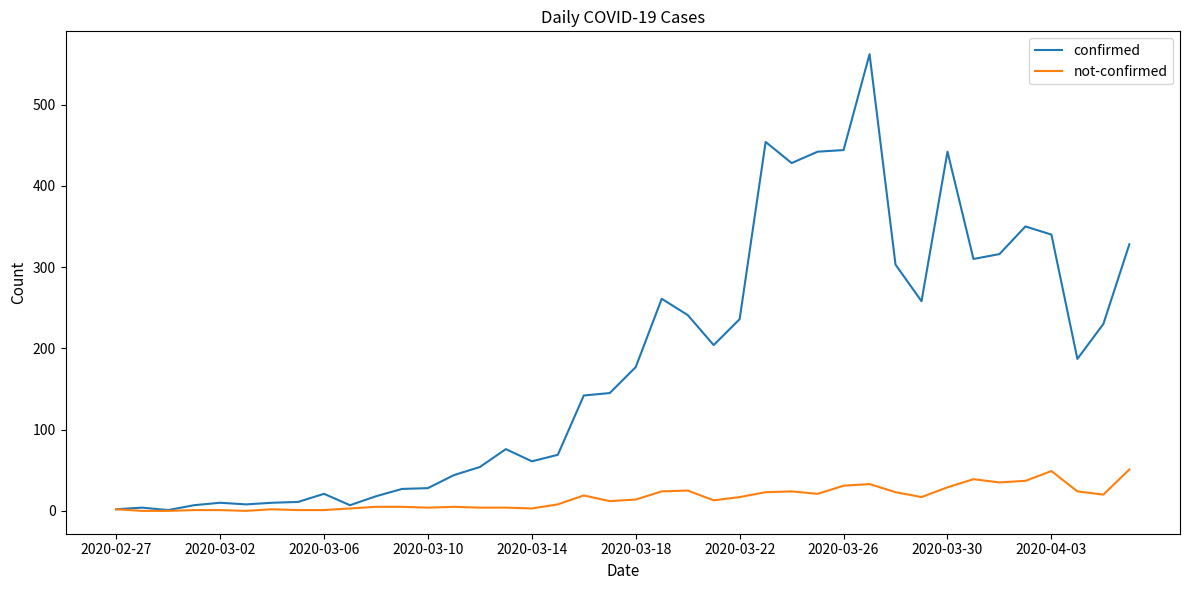

How many lines are shown in the chart?

2